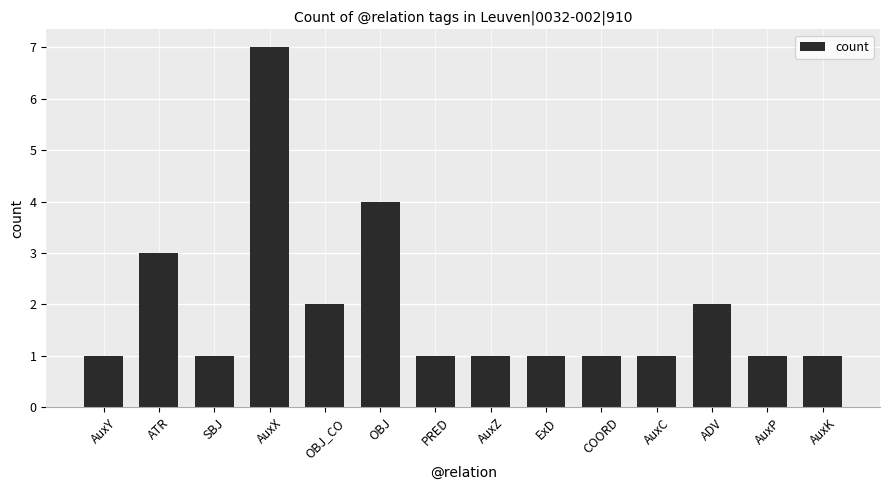

What is the sum of all values?

27